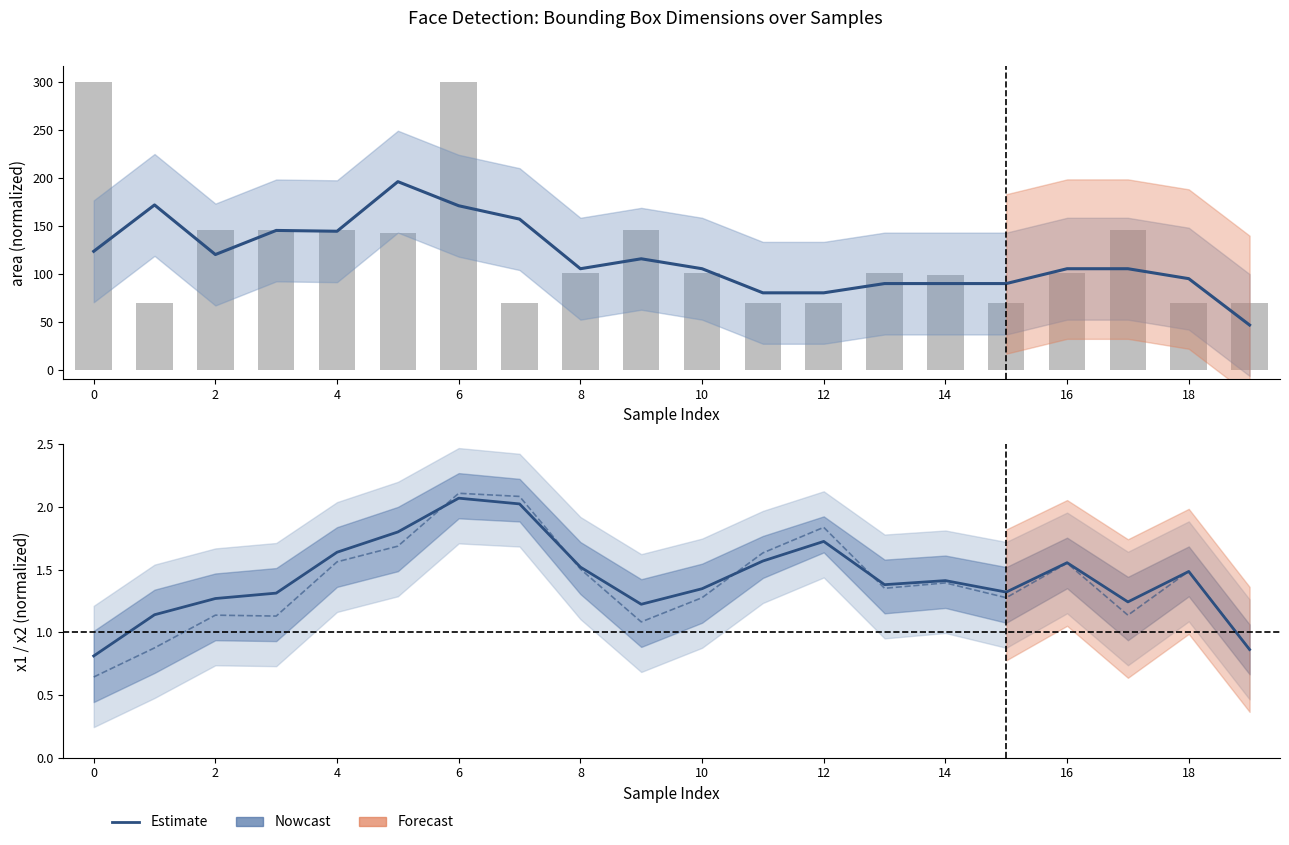

True or false: area (raw) has a value of 98.6 at 14.

True